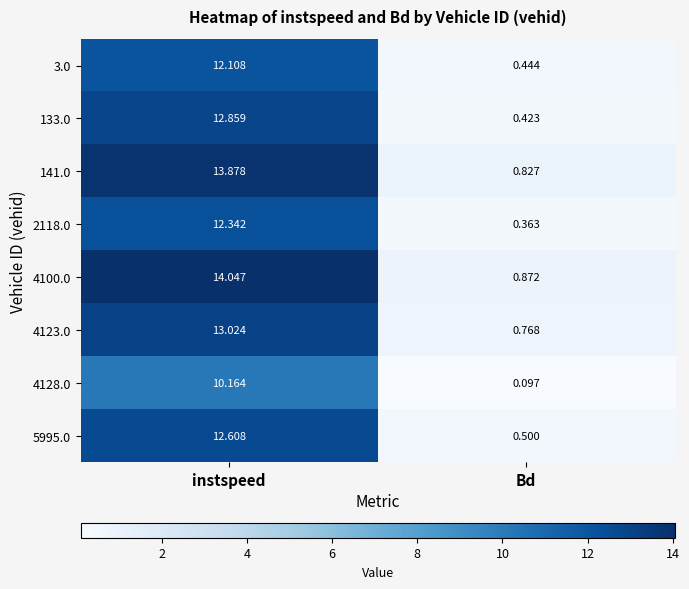

Rank the categories by 5995.0 value from lowest to highest.

Bd, instspeed